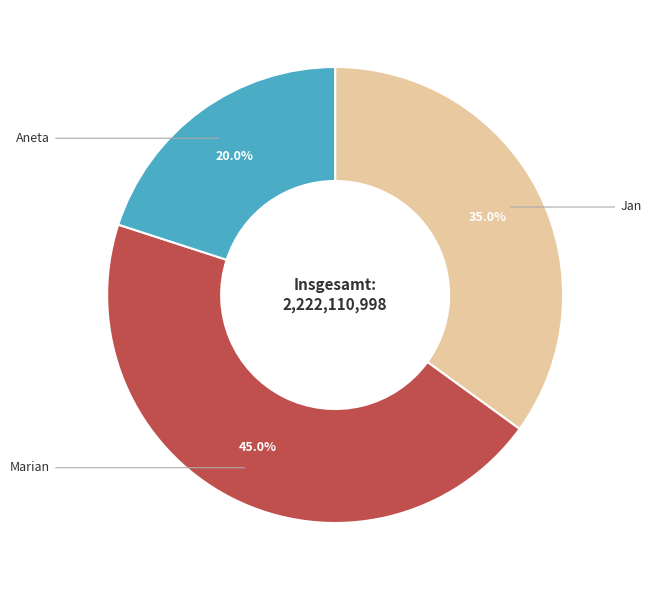

To the nearest percent, what is the average slice percentage?

33%